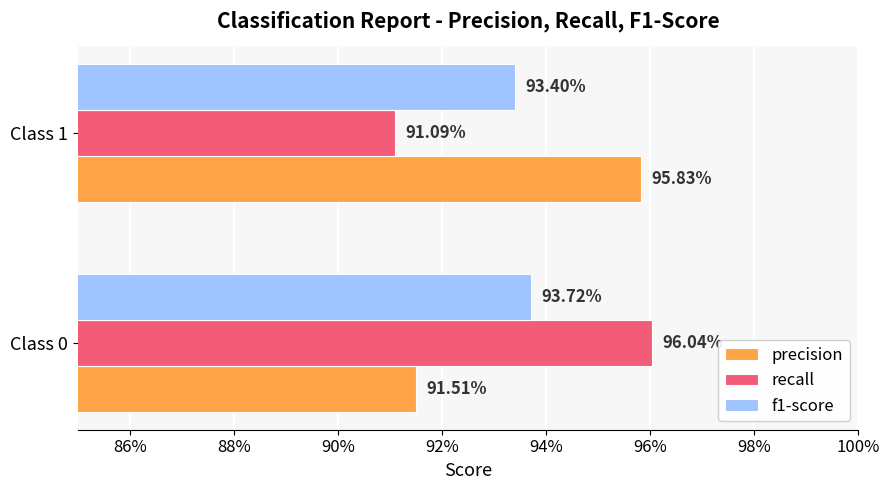

What are all the series names shown in the legend?

precision, recall, f1-score